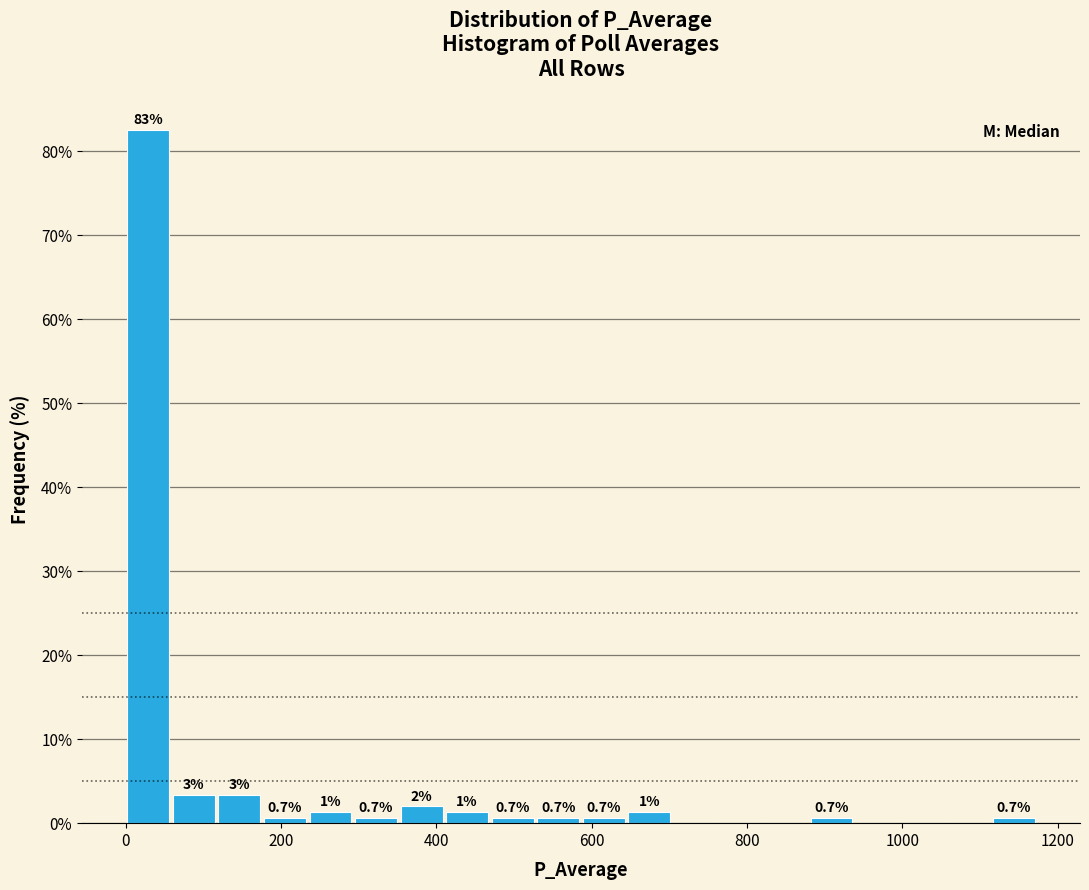

Around what value on the x-axis is the tallest bar? Give the approximate position of its centre, as read against the axis.

20